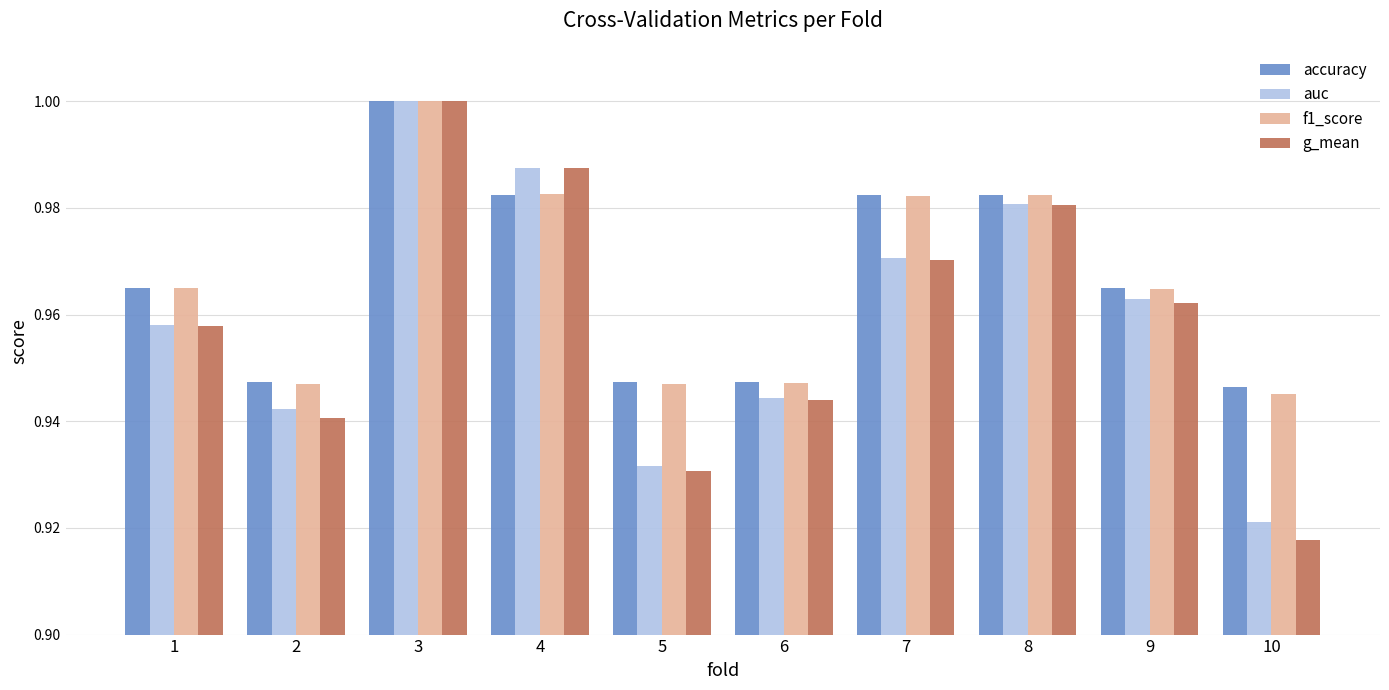

What is the sum of all g_mean values?

9.6